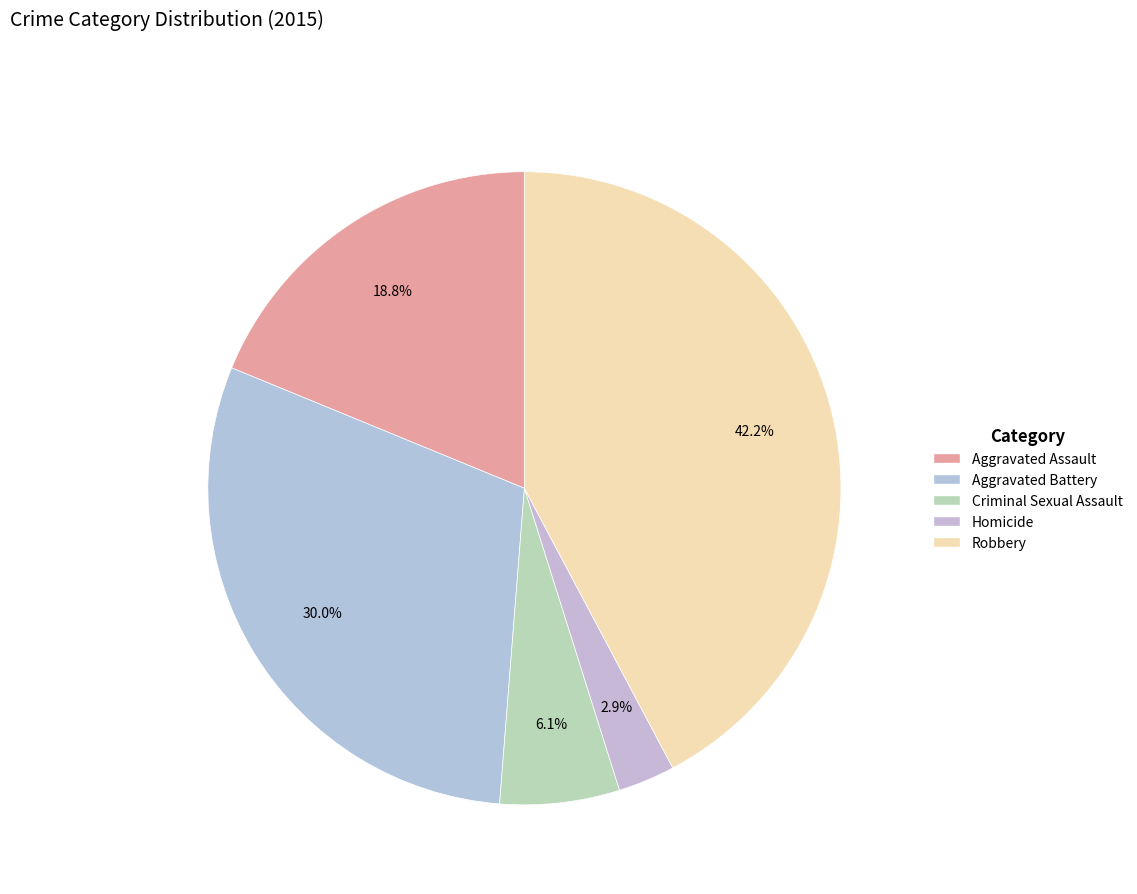

To the nearest percent, what is the average slice percentage?

20%